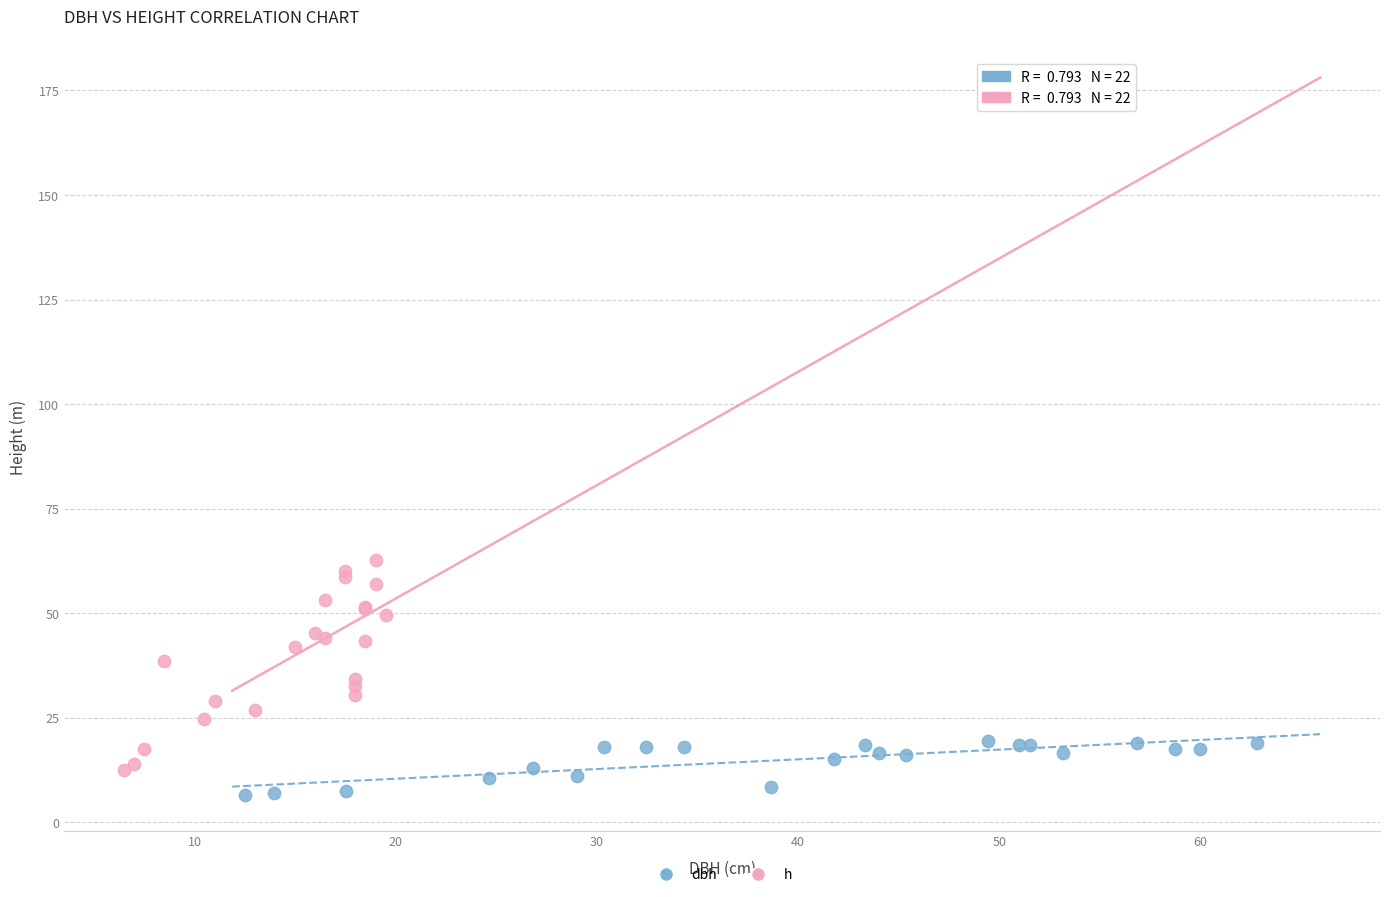

What are all the series names shown in the legend?

dbh, h